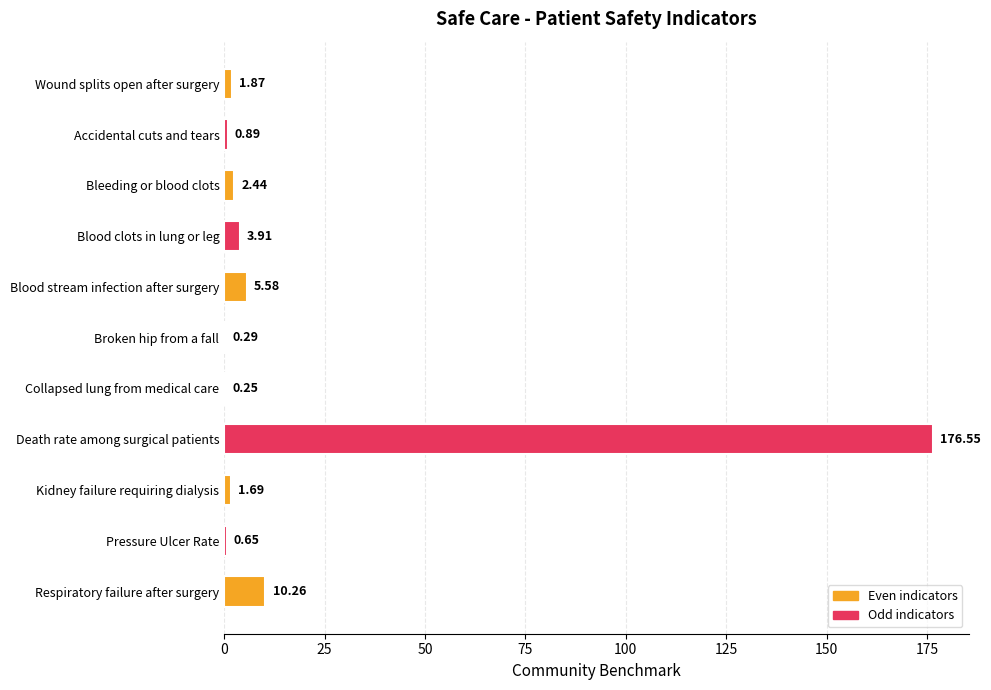

Which category has the highest value across all series?

Death rate among surgical patients